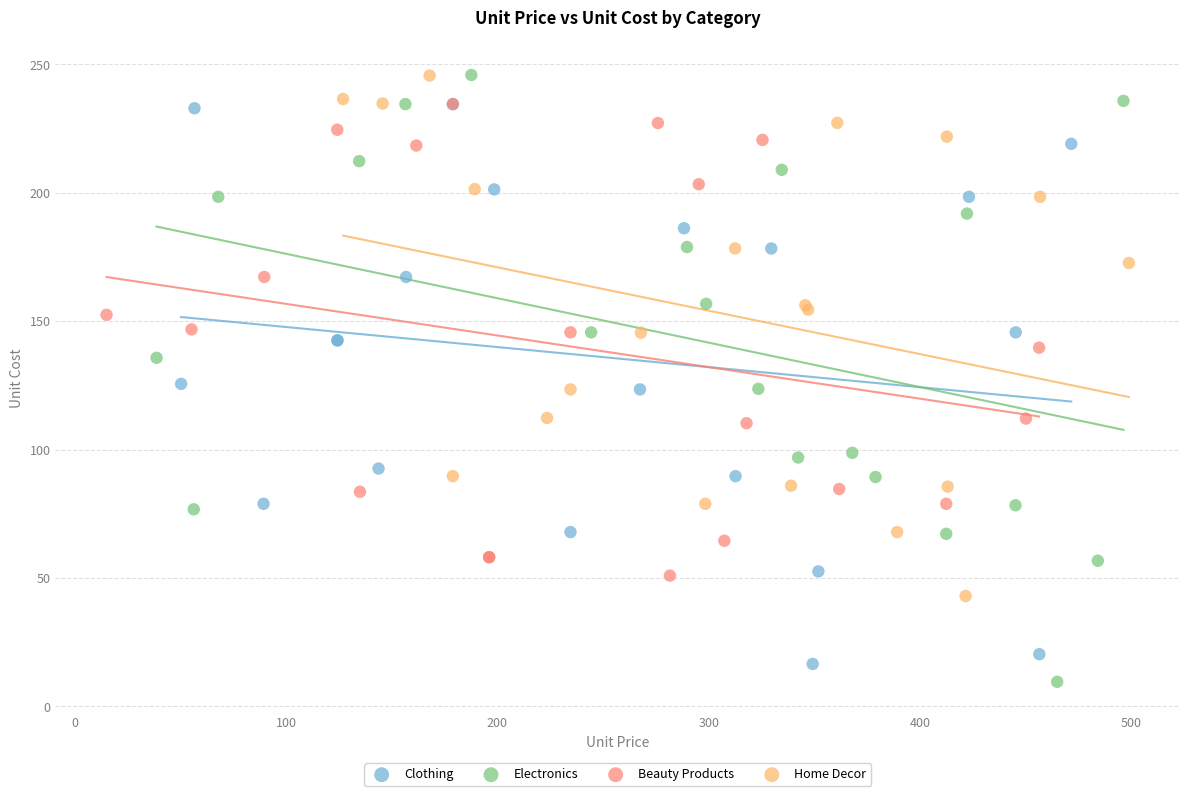

What are all the series names shown in the legend?

Clothing, Electronics, Beauty Products, Home Decor